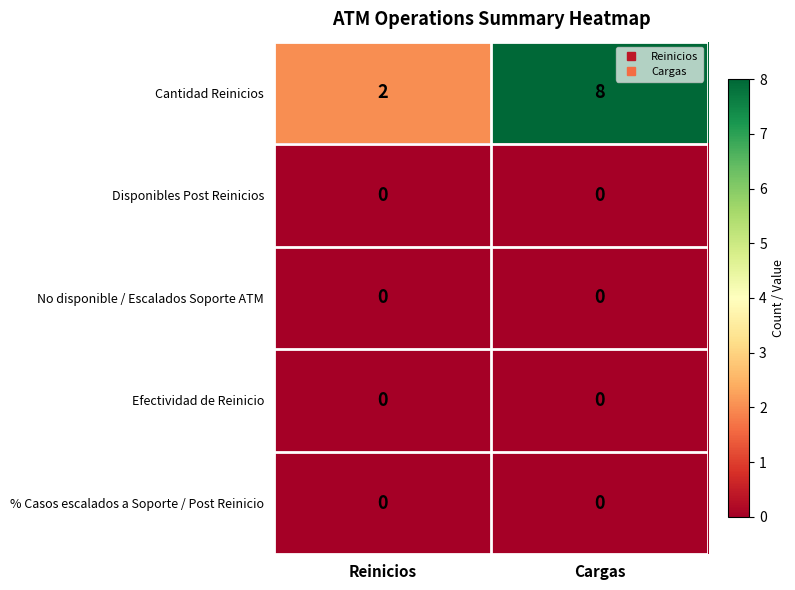

Which label corresponds to the largest value in the chart?

Cargas